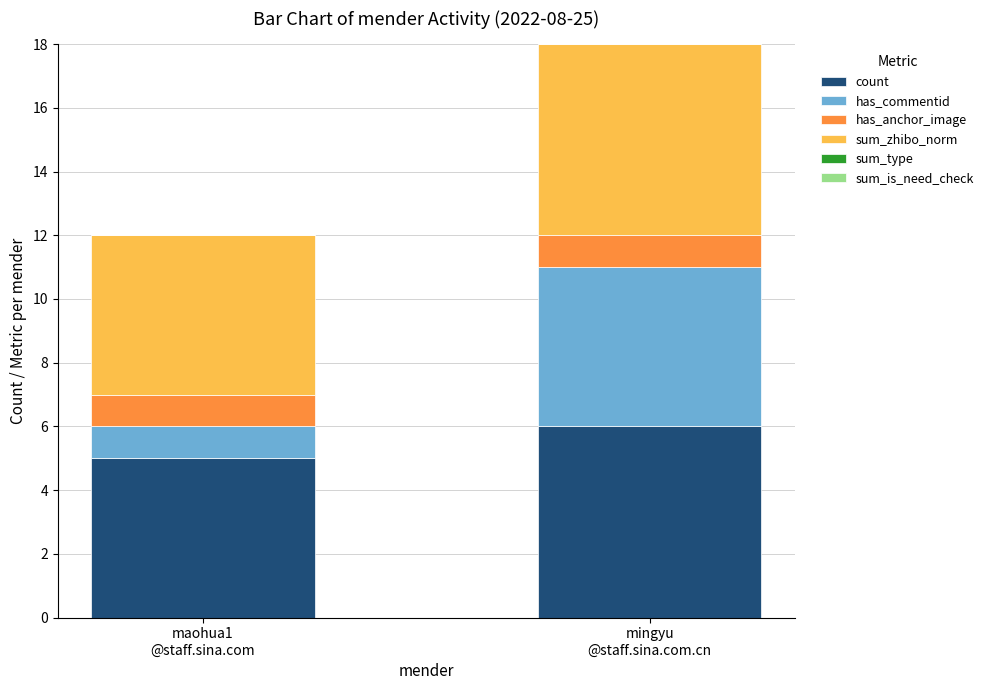

What is the maximum value for count?

6